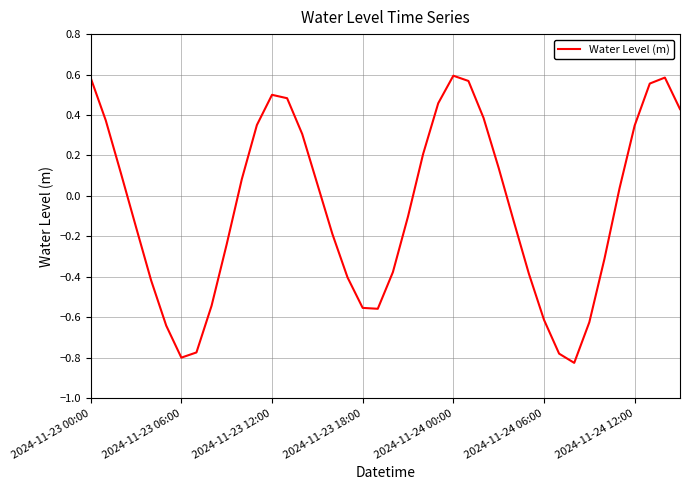

What is the difference between the maximum and minimum values?

1.4